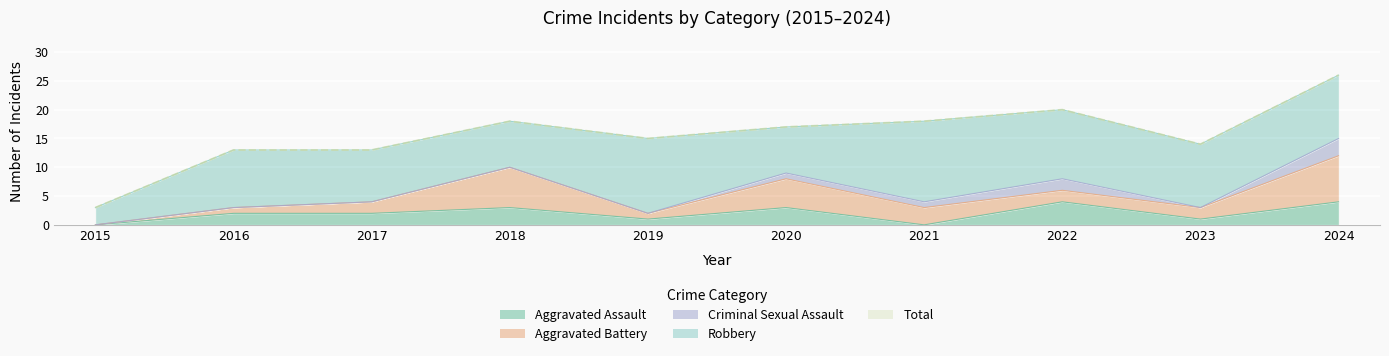

How many interior local peaks does the Aggravated Assault series have?

3